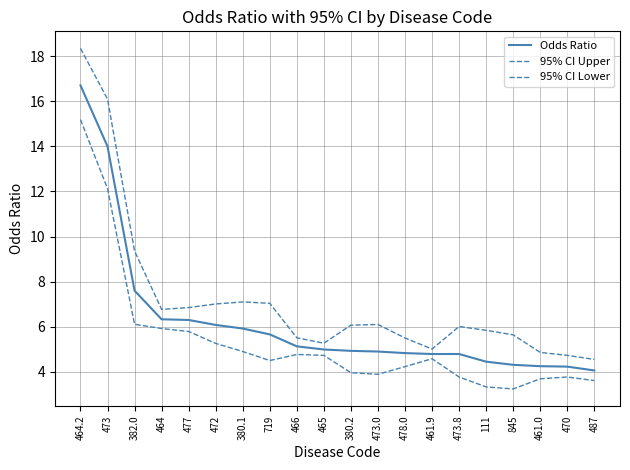

True or false: 95% CI Lower and 95% CI Upper intersect in this chart.

False